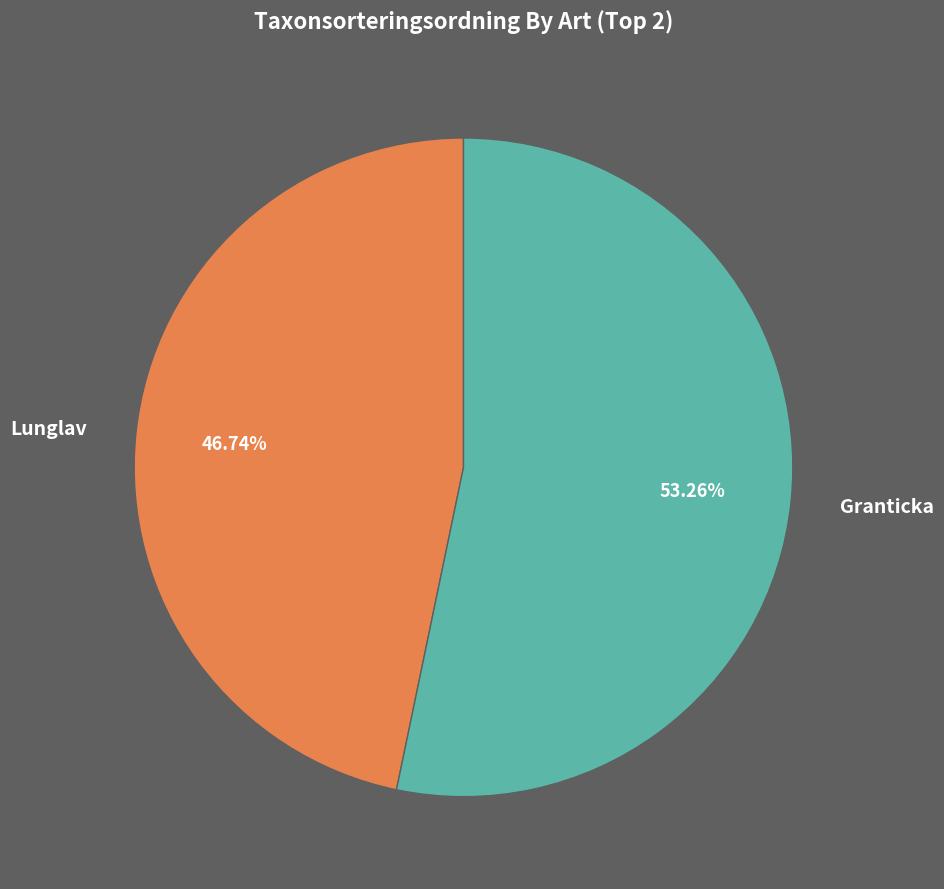

How many slices are in this pie chart?

2